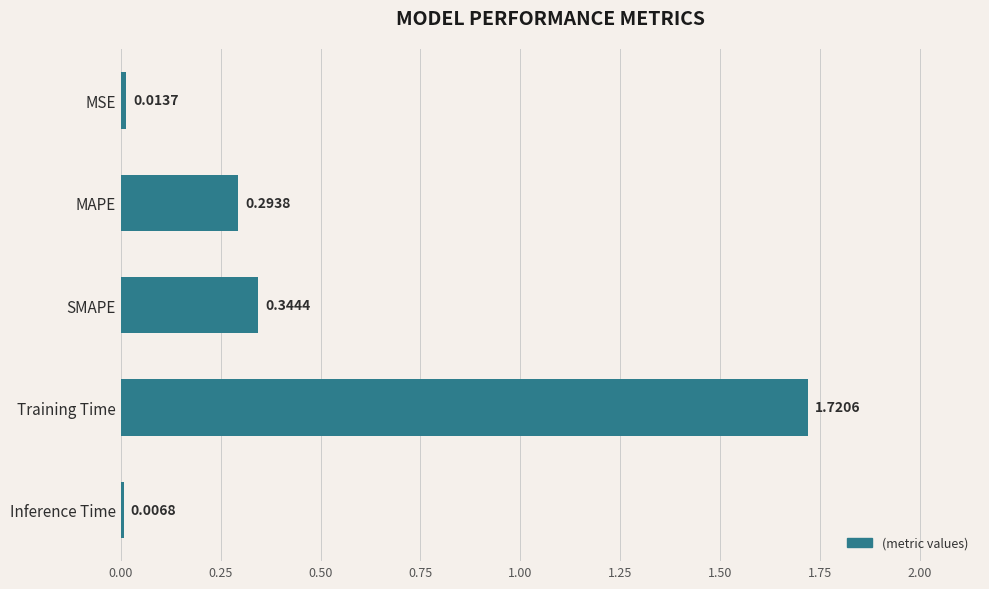

What is the average value?

0.5